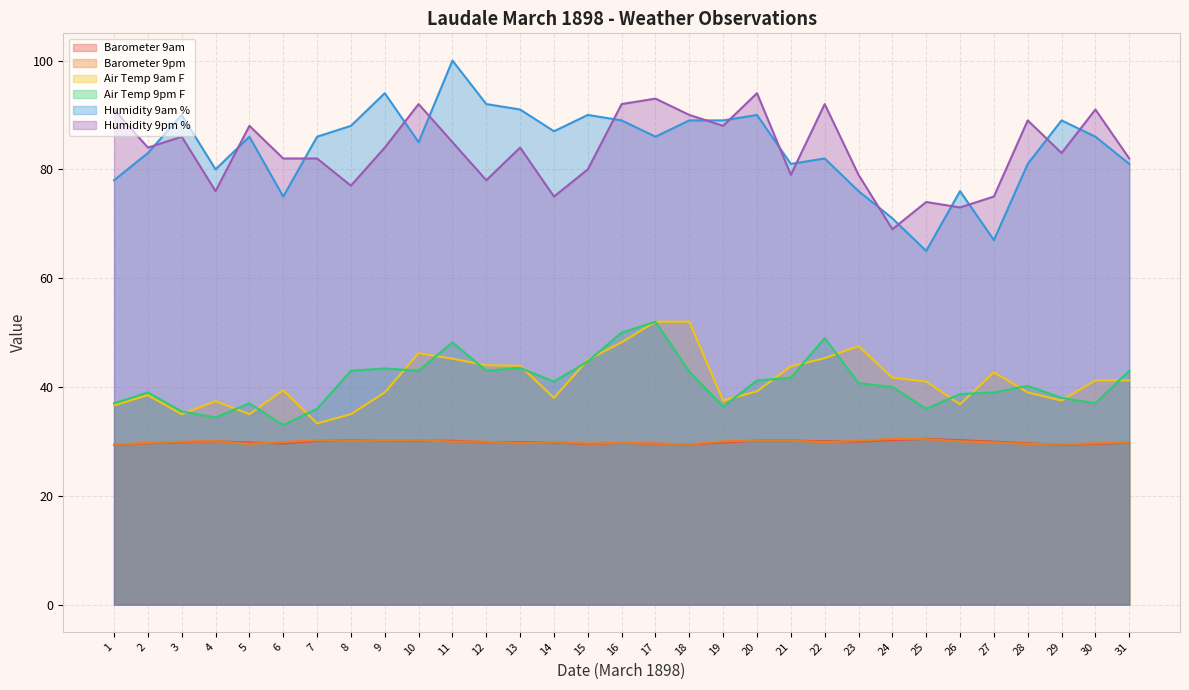

True or false: Barometer 9am and Humidity 9am % intersect in this chart.

False